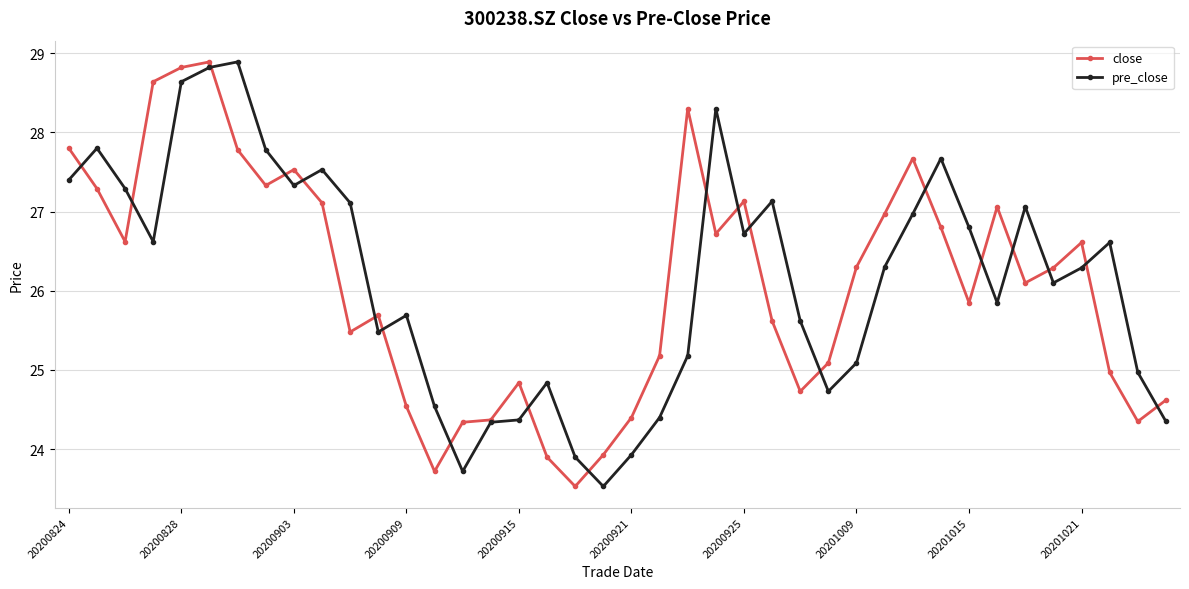

At how many categories does at least one series exceed 26?

25